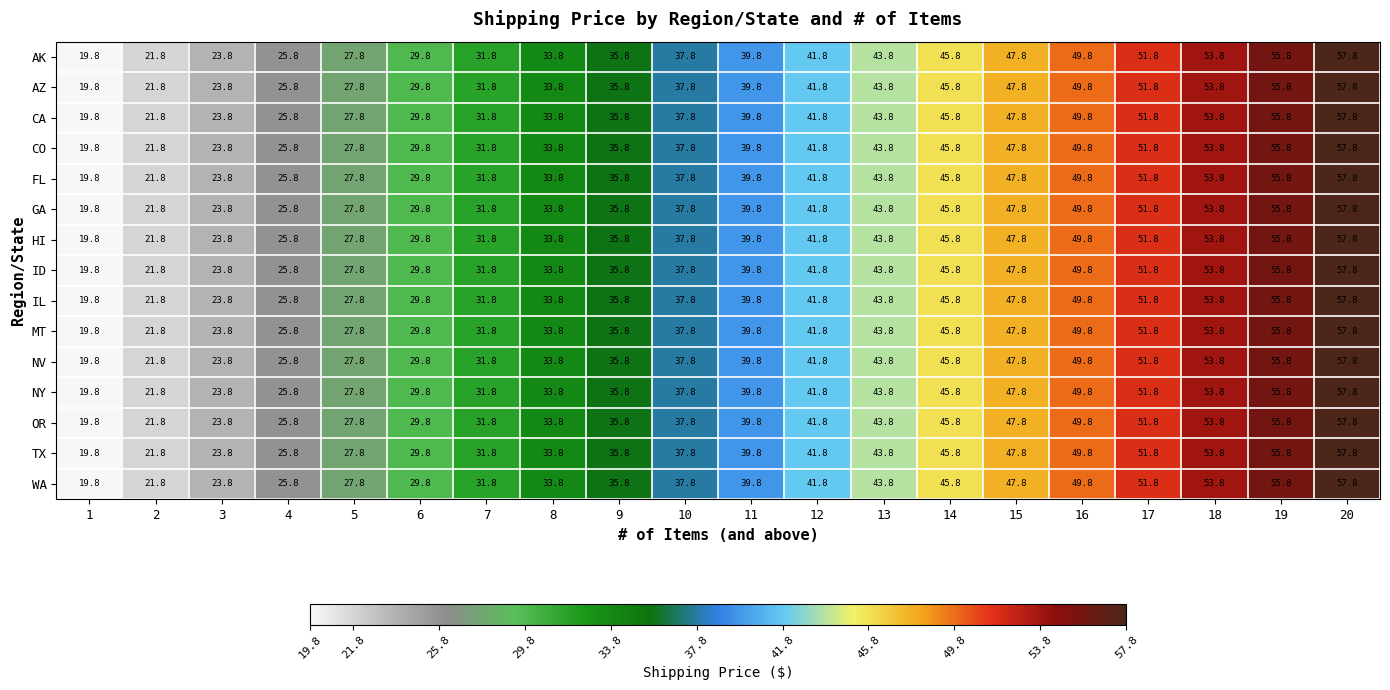

At which label is WA closest to 38?

10